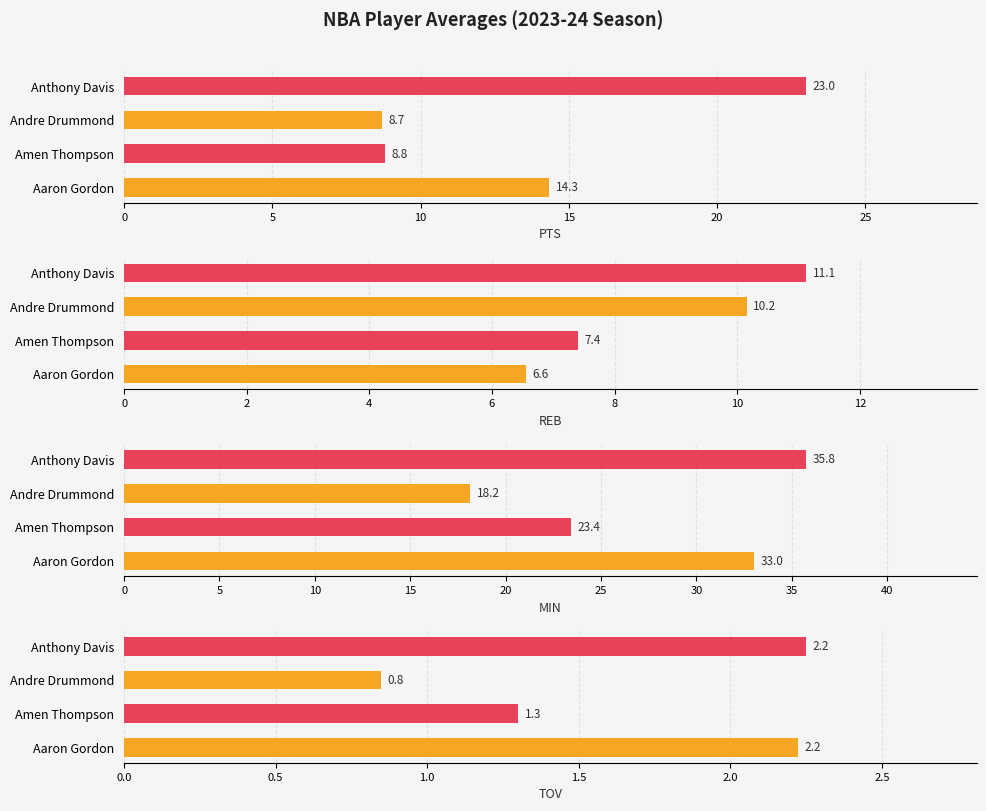

Reading left to right, list all the values displayed in this chart.

PTS: 14.3	8.8	8.7	23.0
REB: 6.6	7.4	10.2	11.1
MIN: 33.0	23.4	18.2	35.8
TOV: 2.2	1.3	0.8	2.2